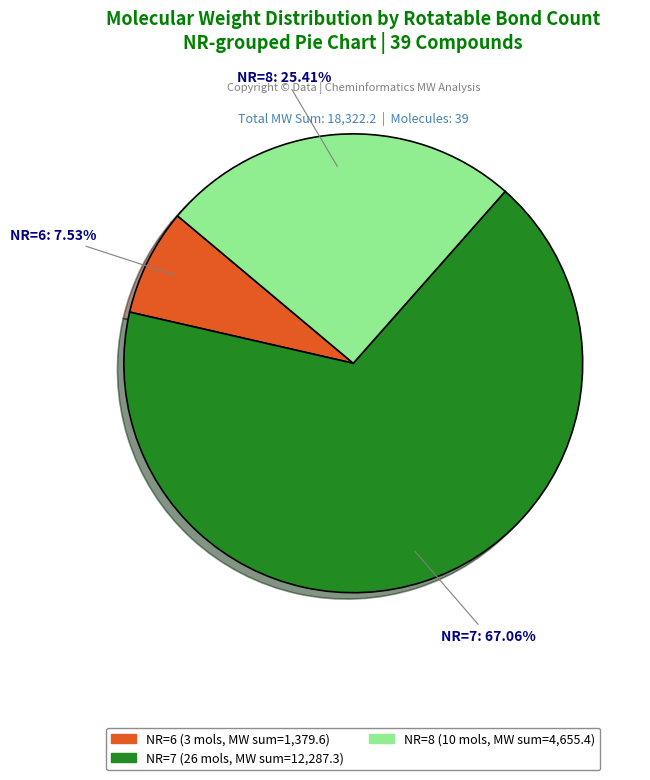

How many slices are in this pie chart?

3